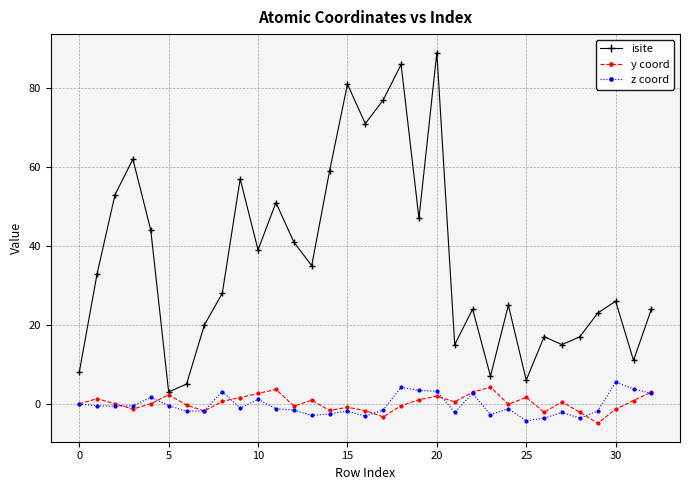

What is the maximum value shown in the chart?

89.0